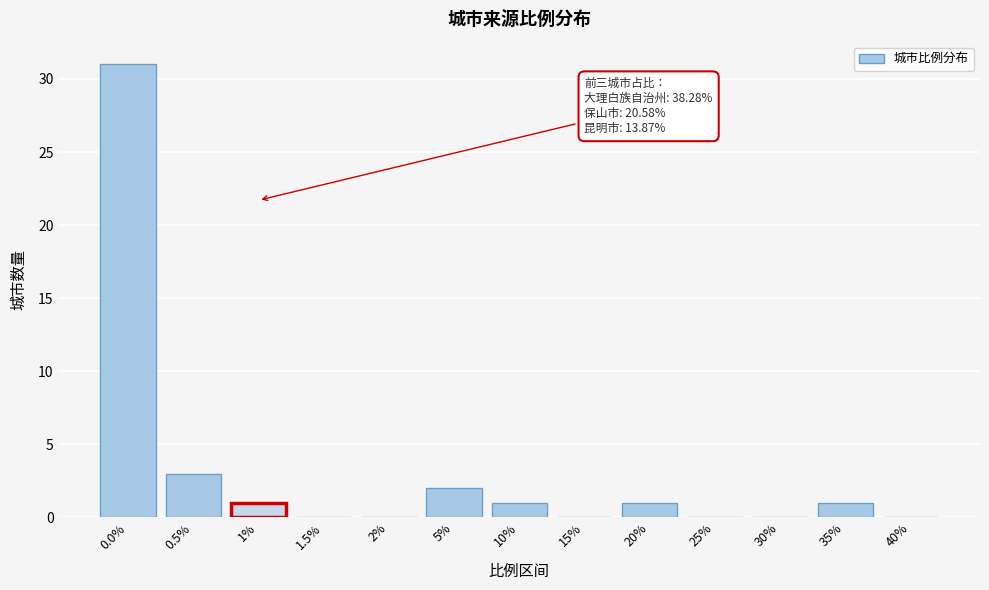

Reading left to right, transcribe all the data shown in this chart.

0.0%=31	0.5%=3	1%=1	1.5%=0	2%=0	5%=2	10%=1	15%=0	20%=1	25%=0	30%=0	35%=1	40%=0